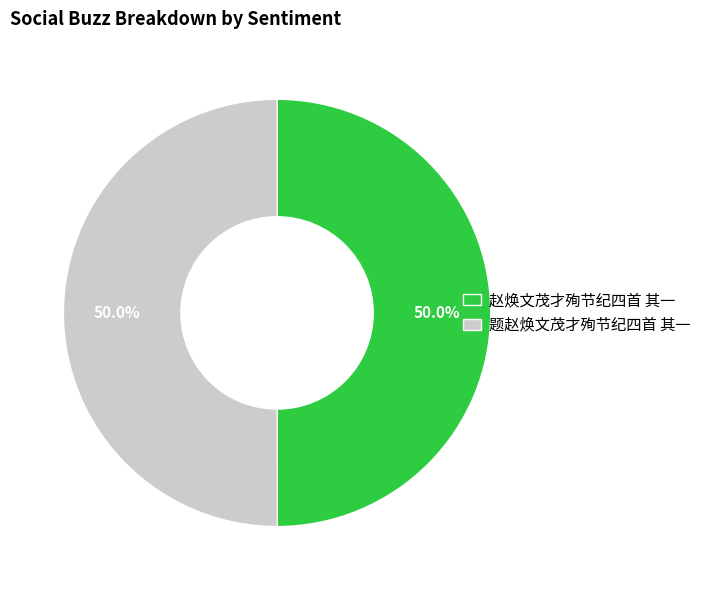

How many slices are in this pie chart?

2